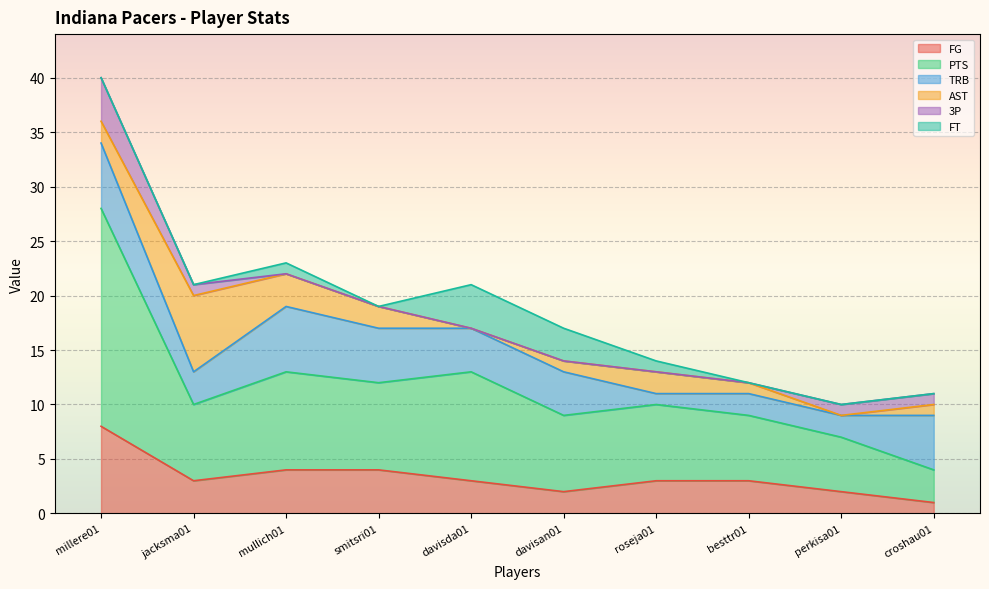

Between mullich01 and davisan01, which series saw the biggest shift?

FG